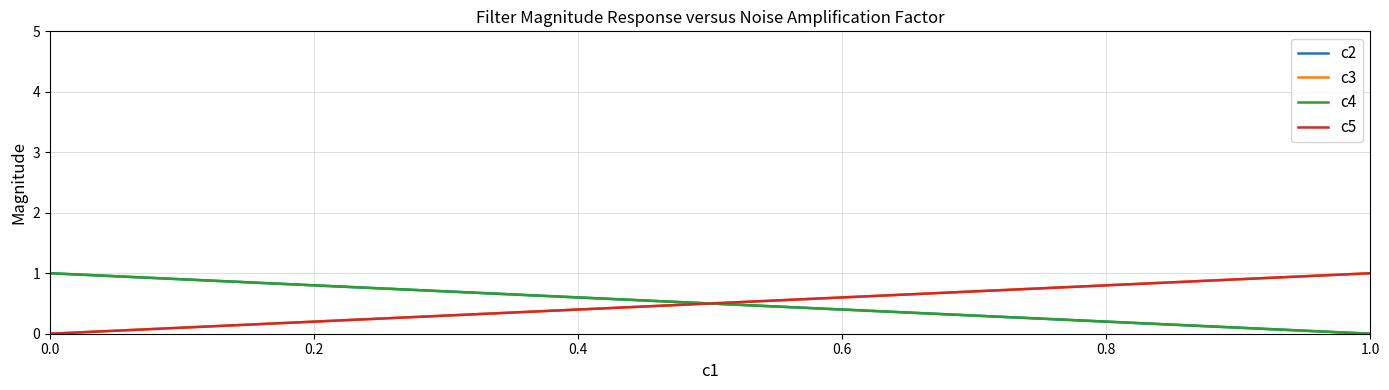

Reading right to left, list all the values displayed in this chart.

c2: 1	0
c3: 0	1
c4: 1	0
c5: 0	1